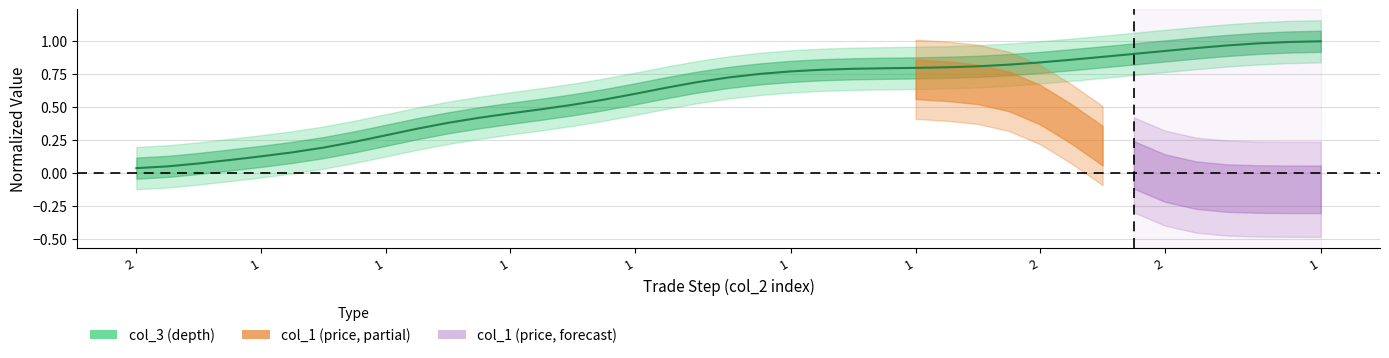

Does the chart display data point markers on the line(s)?

No